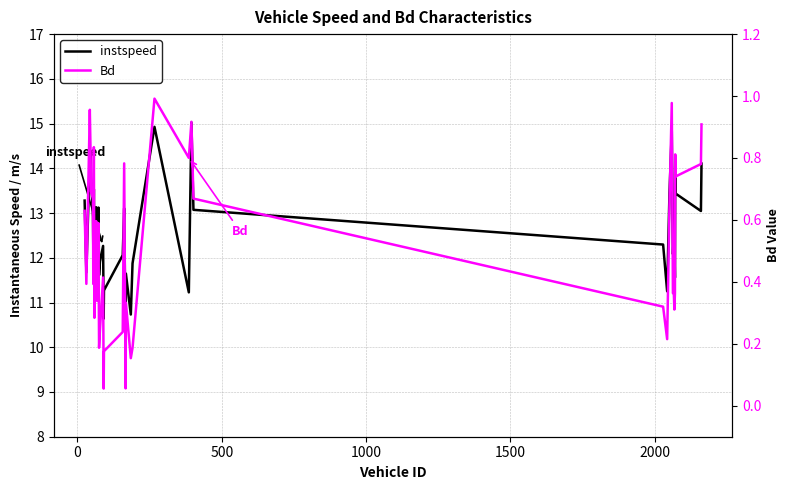

What are all the series names shown in the legend?

instspeed, Bd